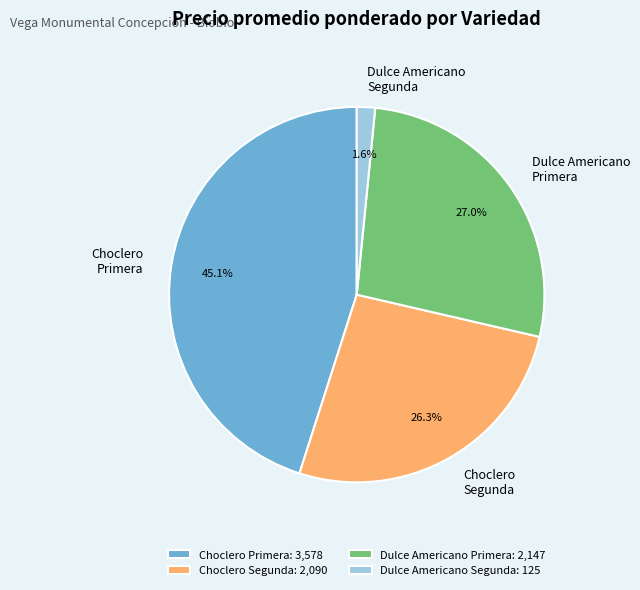

Is Choclero Primera the majority of the pie?

No